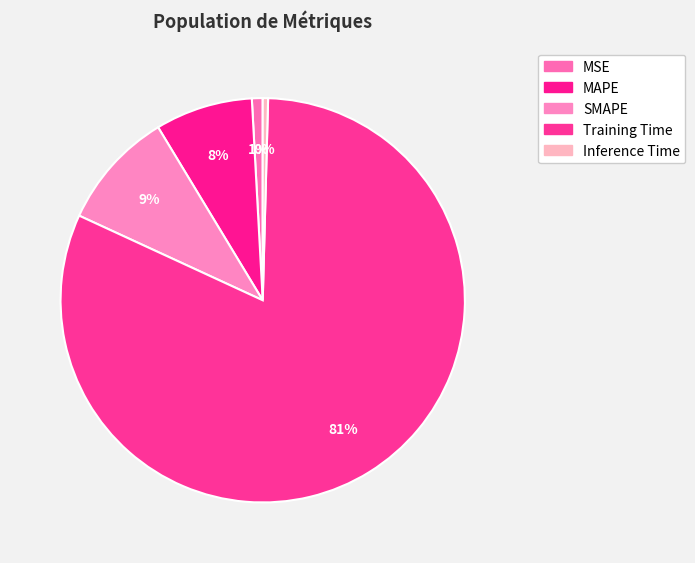

Is there a majority slice in this chart?

Yes